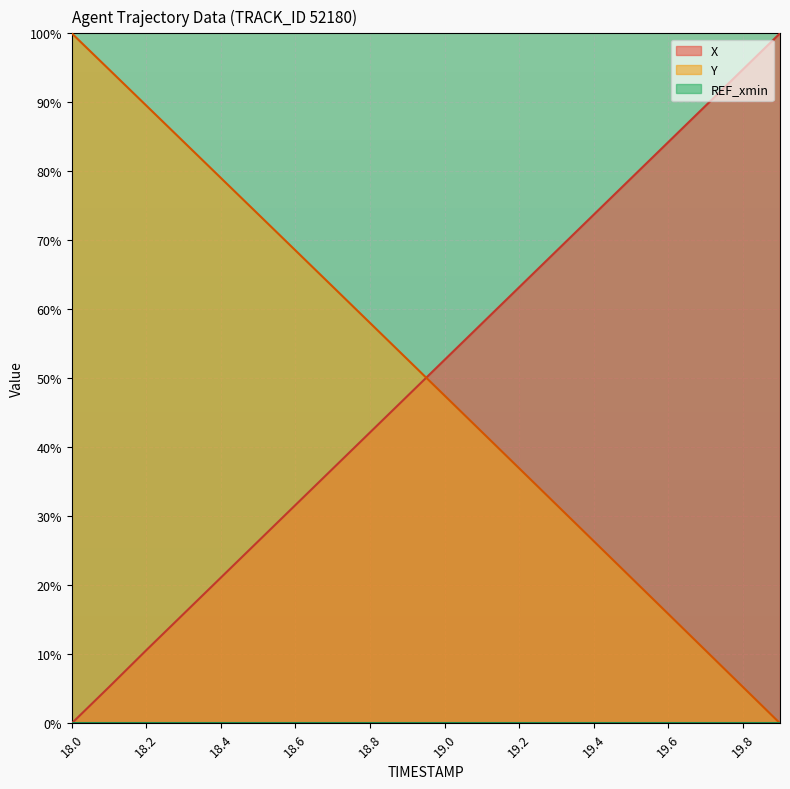

How many data points in X are less than 52?

10